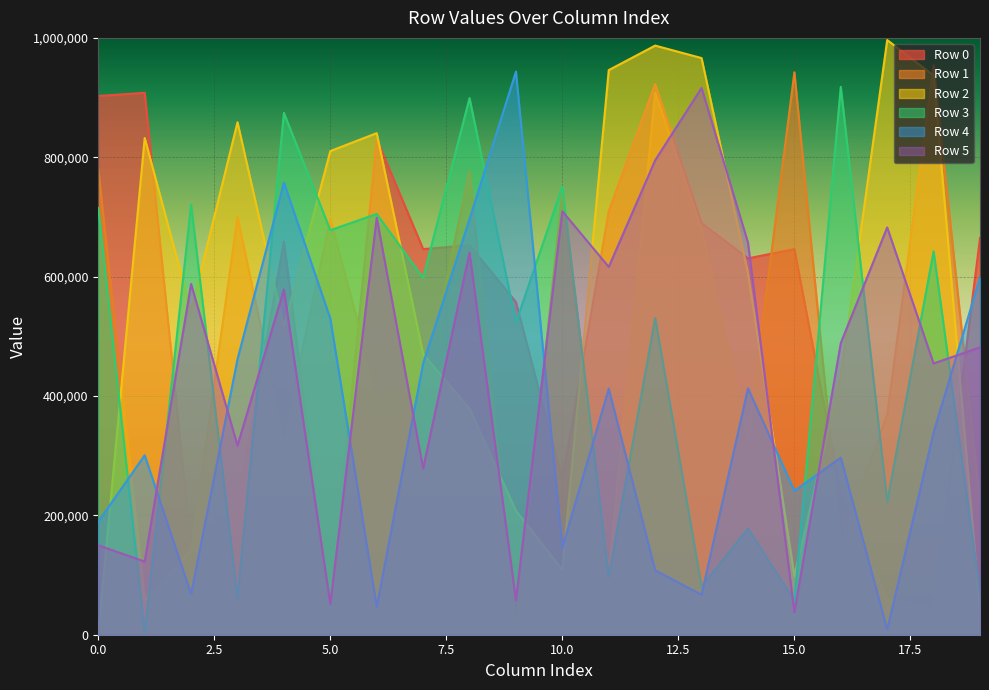

Count the number of categories in the chart.

20